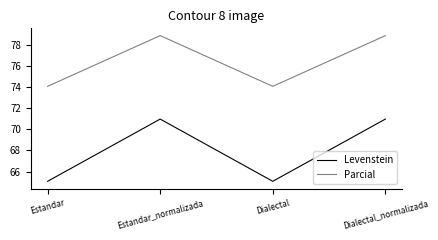

What position from the left is Estandar_normalizada?

2